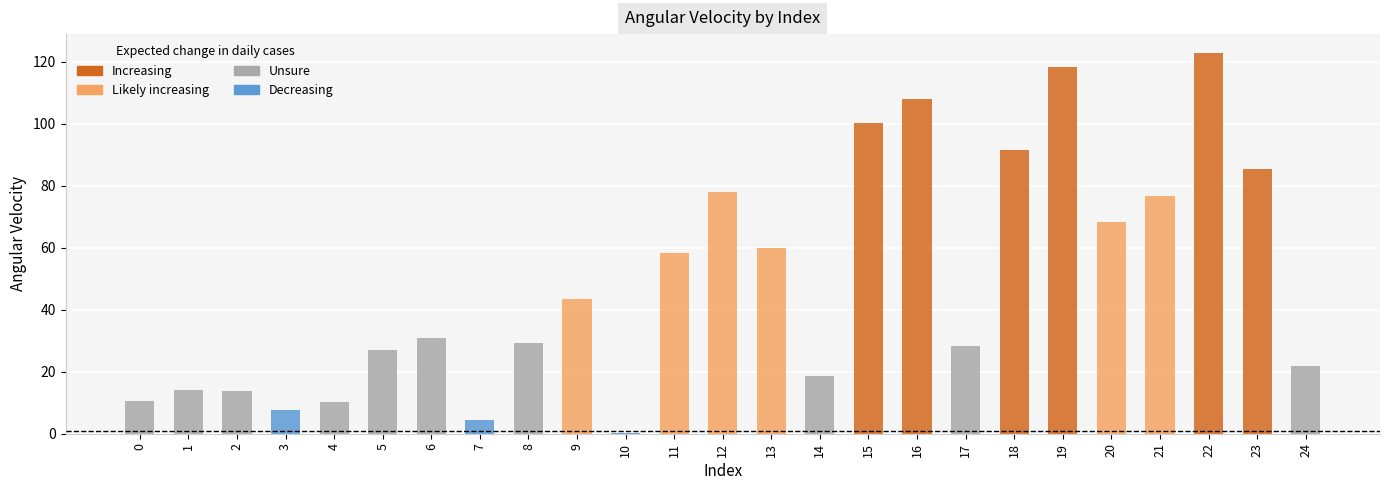

Is it true that the value at 16 is 108.0?

True